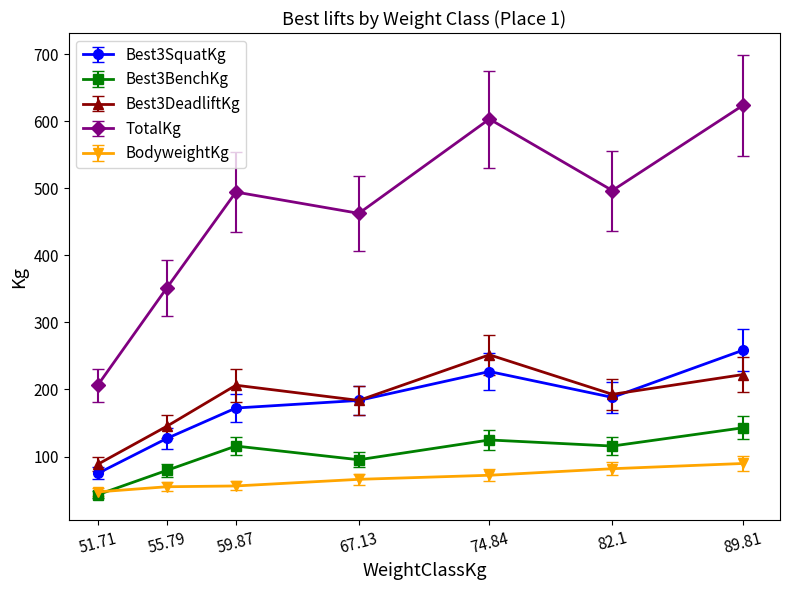

Where is the first local minimum for Best3BenchKg?

67.13